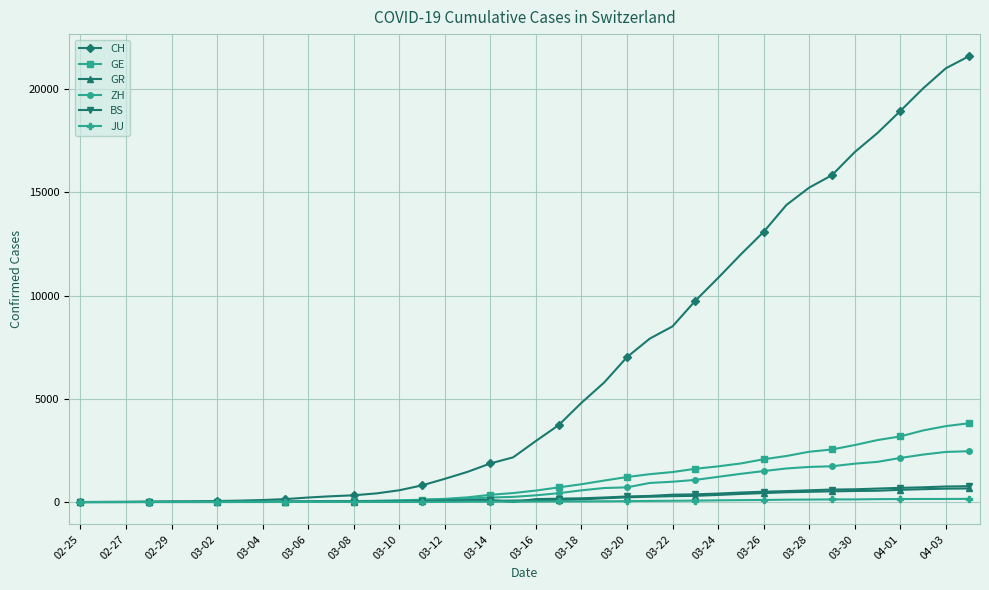

Which series has the largest total across all categories?

CH